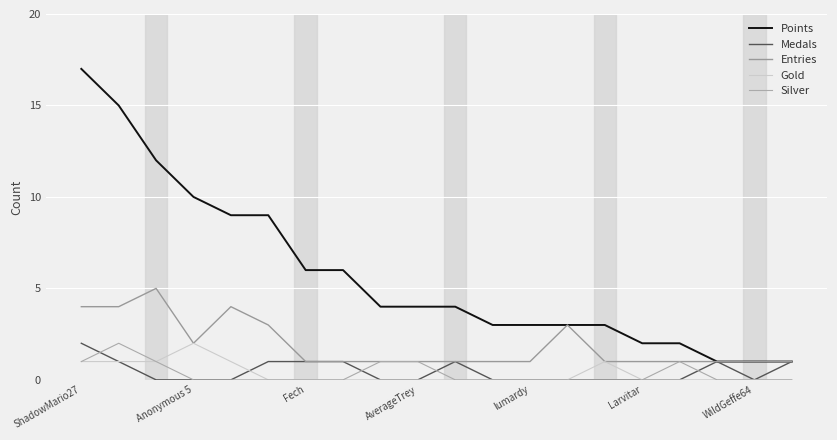

What is the label of the 13th point from the right?

7